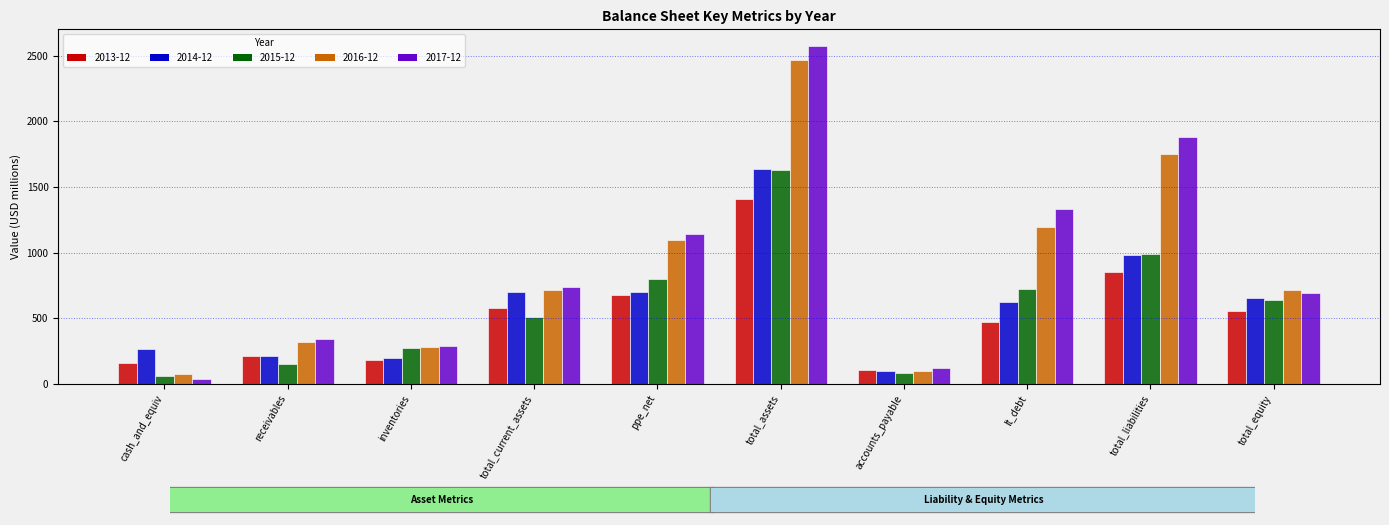

What is the difference between the maximum and minimum values in the 2015-12 series?

1570.5